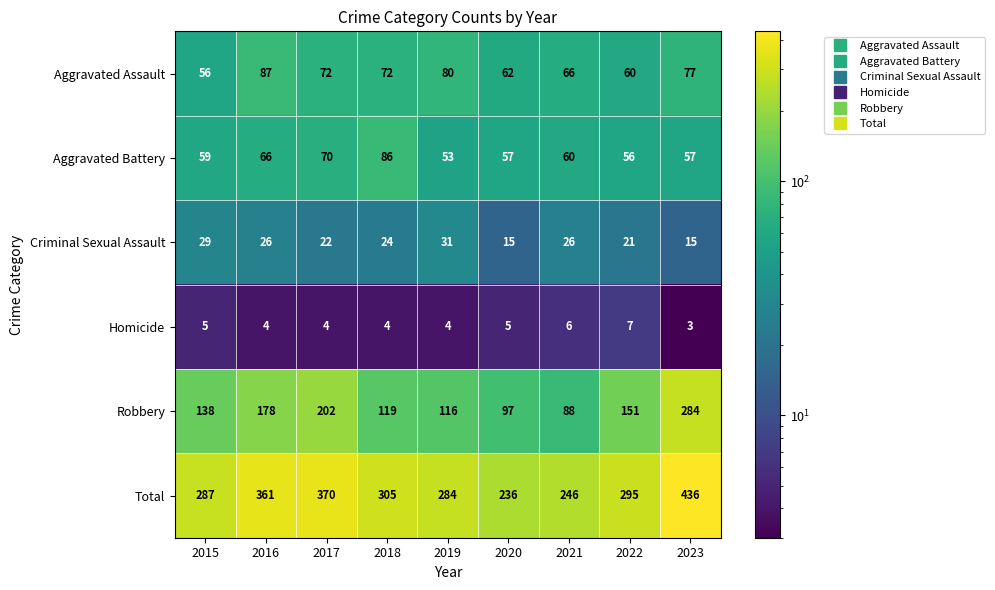

Rank the series at 2021 from lowest to highest value.

Homicide, Criminal Sexual Assault, Aggravated Battery, Aggravated Assault, Robbery, Total